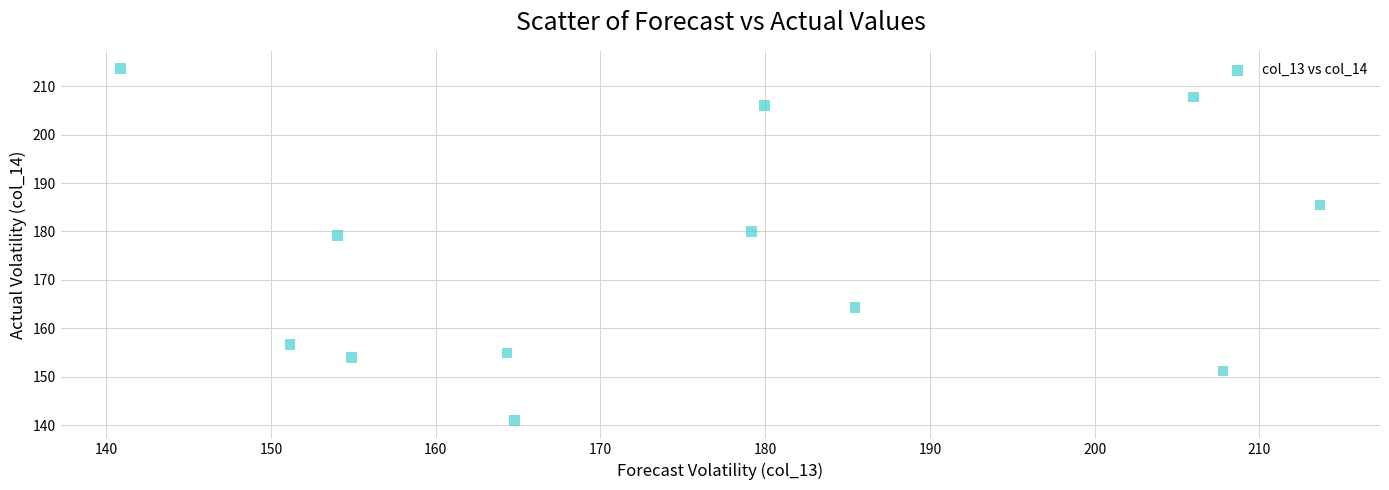

What is the range of Y values (max minus min)?

72.8